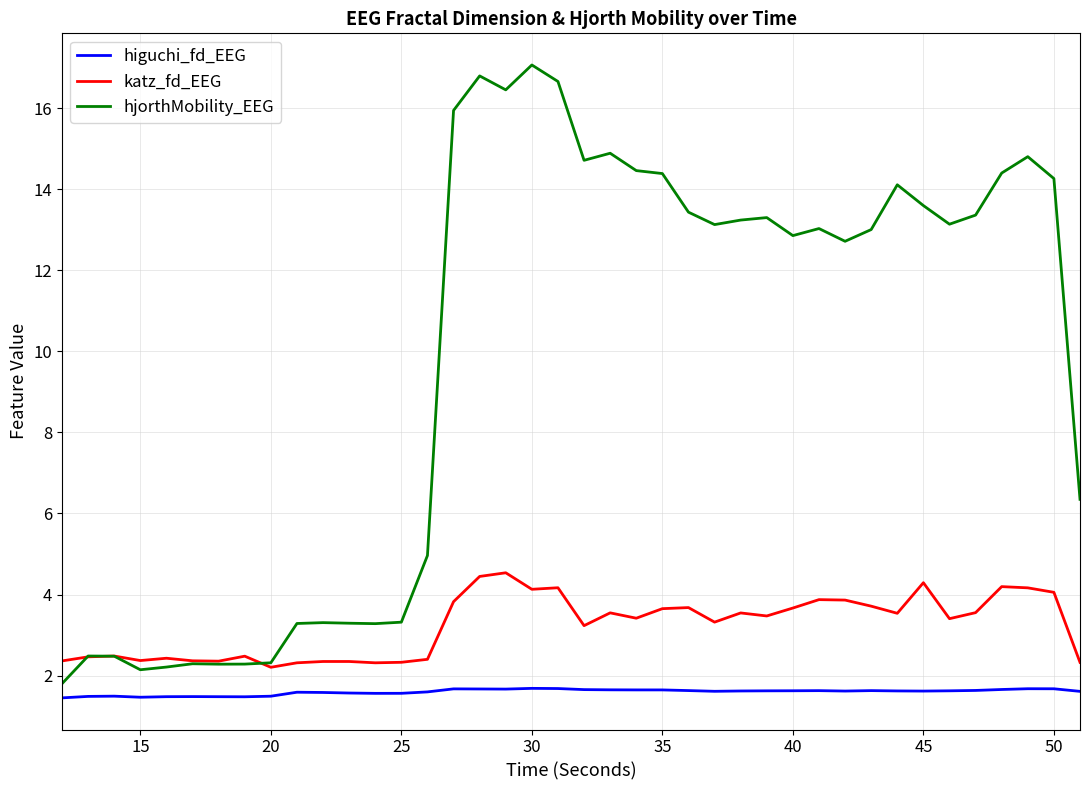

Which series has the largest total across all categories?

hjorthMobility_EEG